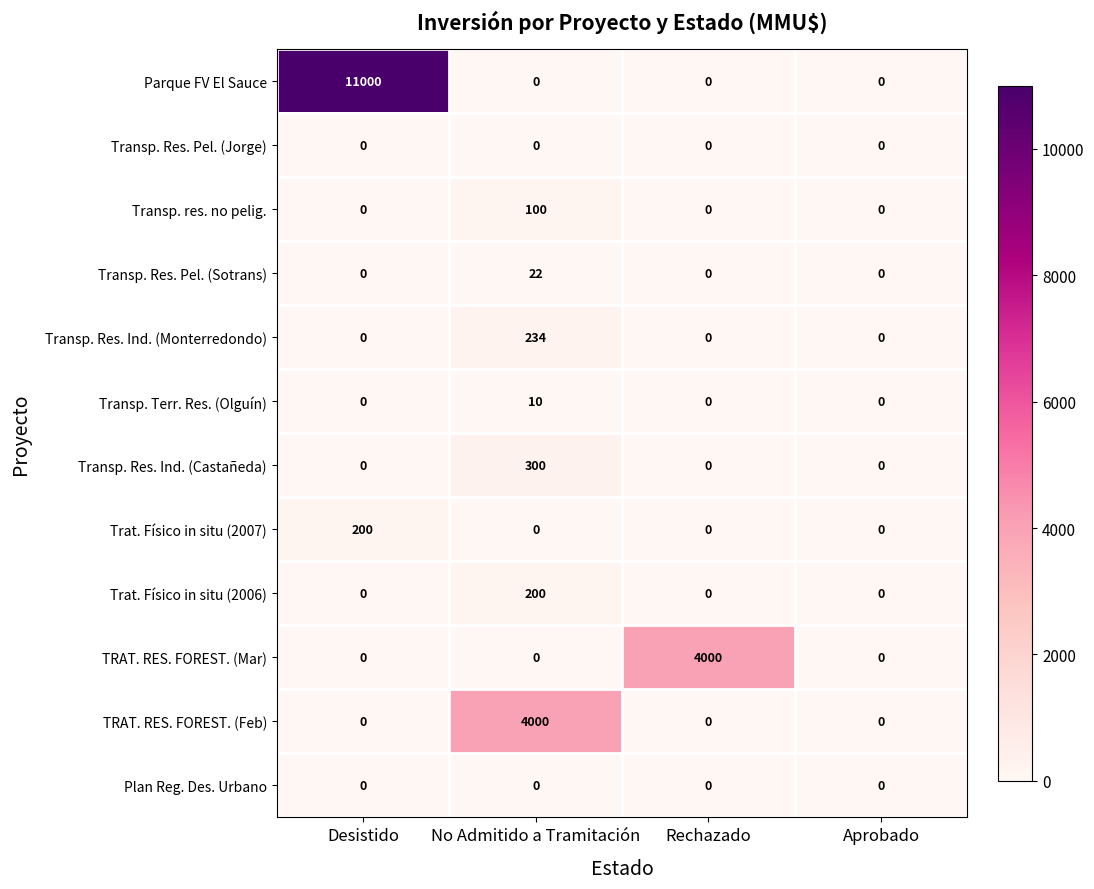

What is the average value of the TRAT. RES. FOREST. (Mar) series?

1000